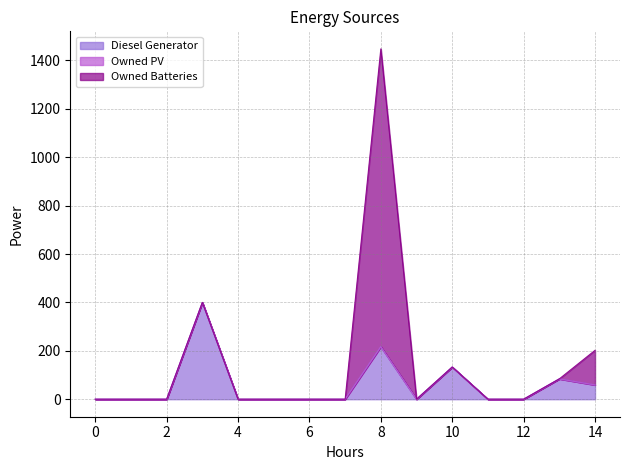

True or false: Owned PV and Owned Batteries cross at least once.

False